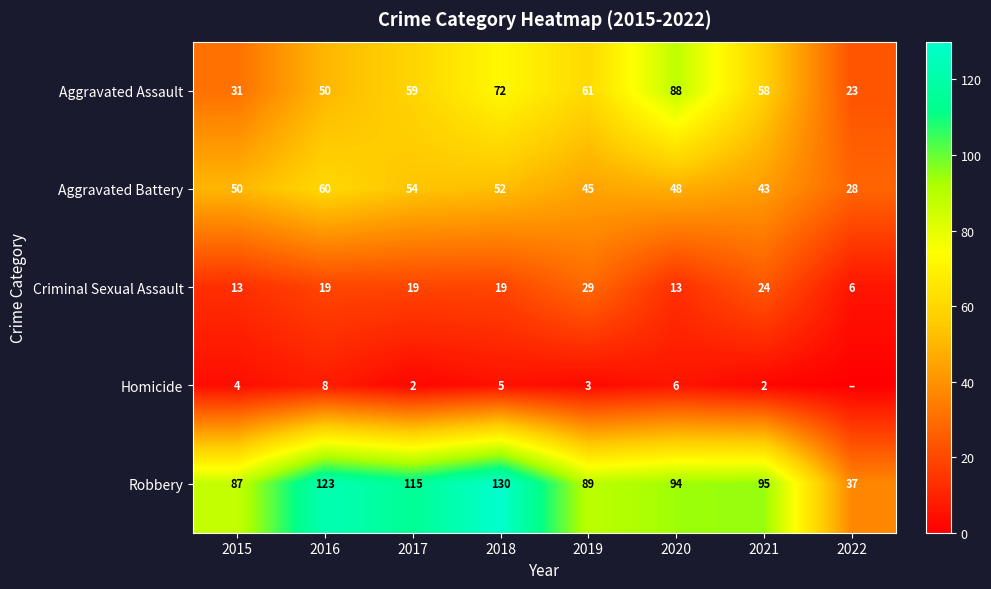

True or false: Robbery has a value of 55 at 2022.

False